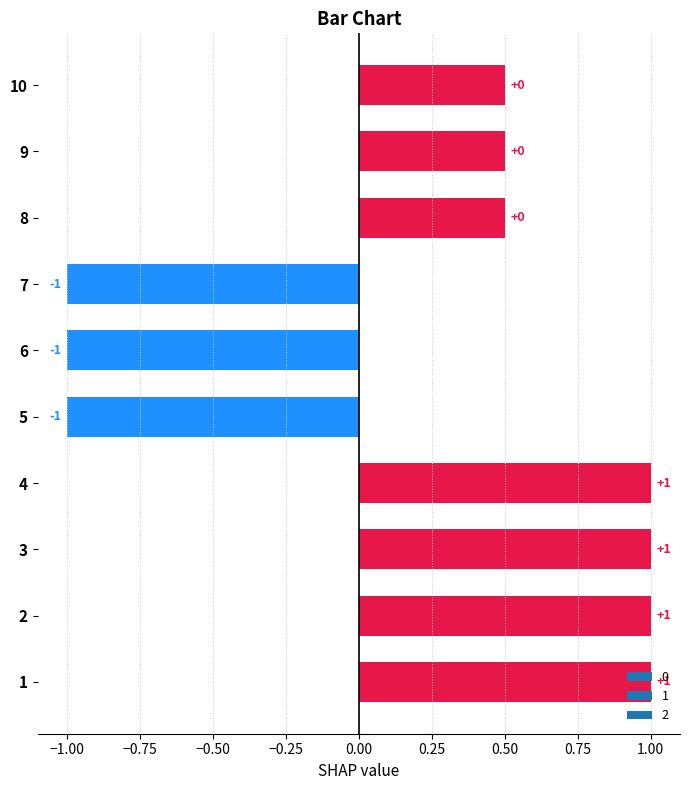

Count the values in the range -1 to 1.

10